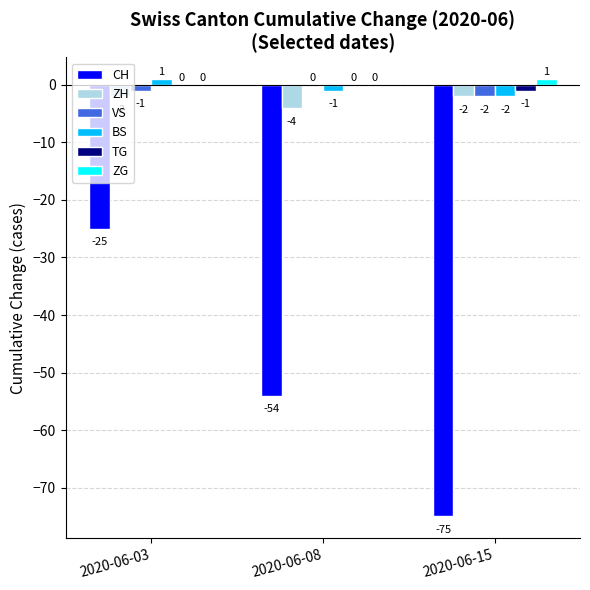

Reading right to left, what are all the values shown in this chart?

CH: 2020-06-15=-75	2020-06-08=-54	2020-06-03=-25
ZH: 2020-06-15=-2	2020-06-08=-4	2020-06-03=-2
VS: 2020-06-15=-2	2020-06-08=0	2020-06-03=-1
BS: 2020-06-15=-2	2020-06-08=-1	2020-06-03=1
TG: 2020-06-15=-1	2020-06-08=0	2020-06-03=0
ZG: 2020-06-15=1	2020-06-08=0	2020-06-03=0